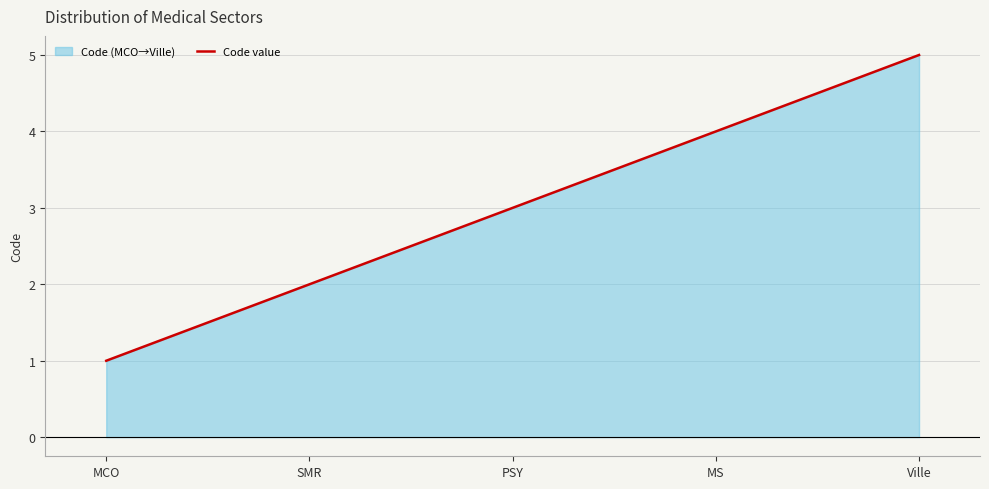

List the labels in order of value, smallest first.

MCO, SMR, PSY, MS, Ville